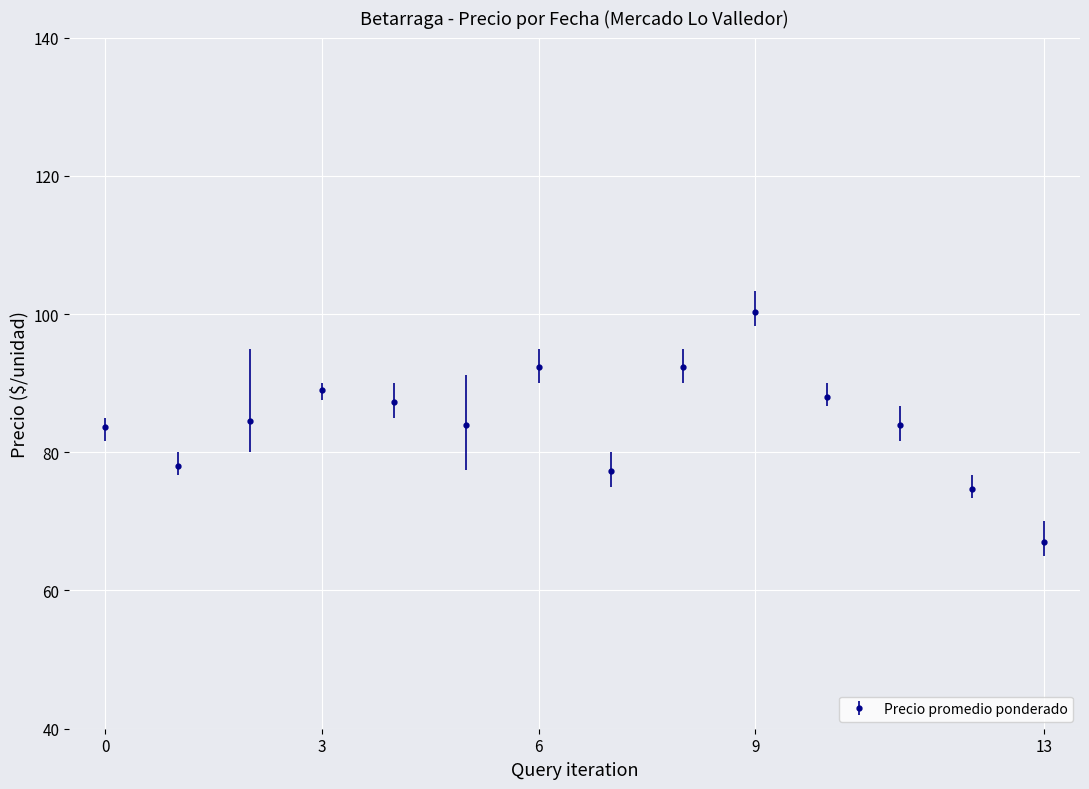

How many points are lower than both their immediate neighbors (excluding endpoints)?

3